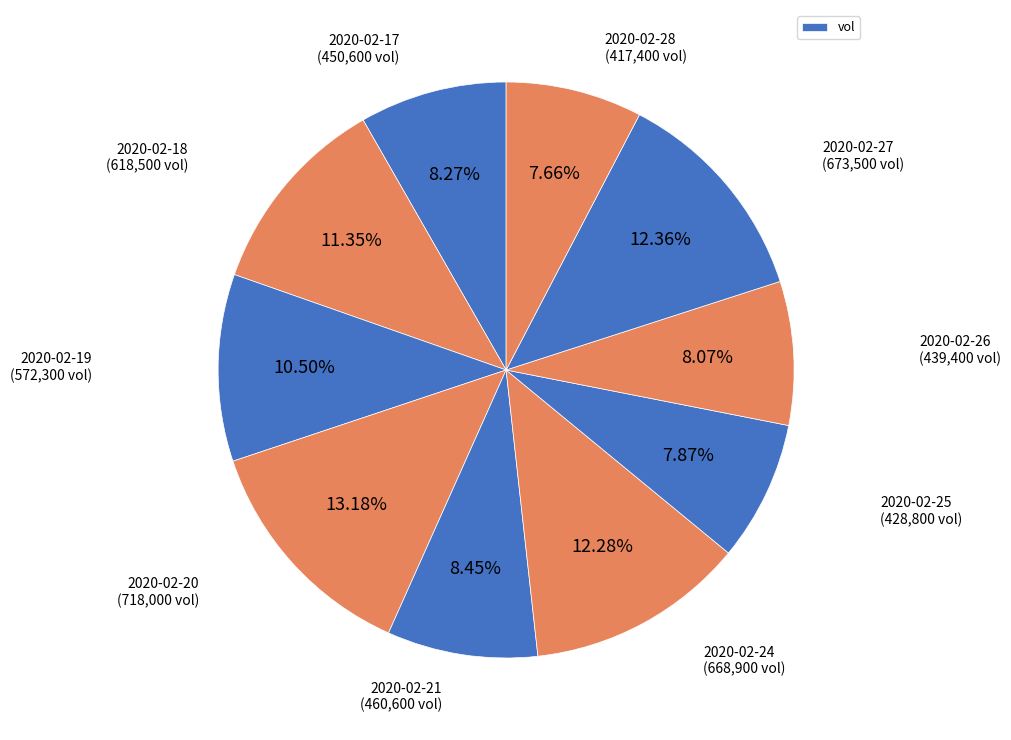

How many segments does this pie chart have?

10